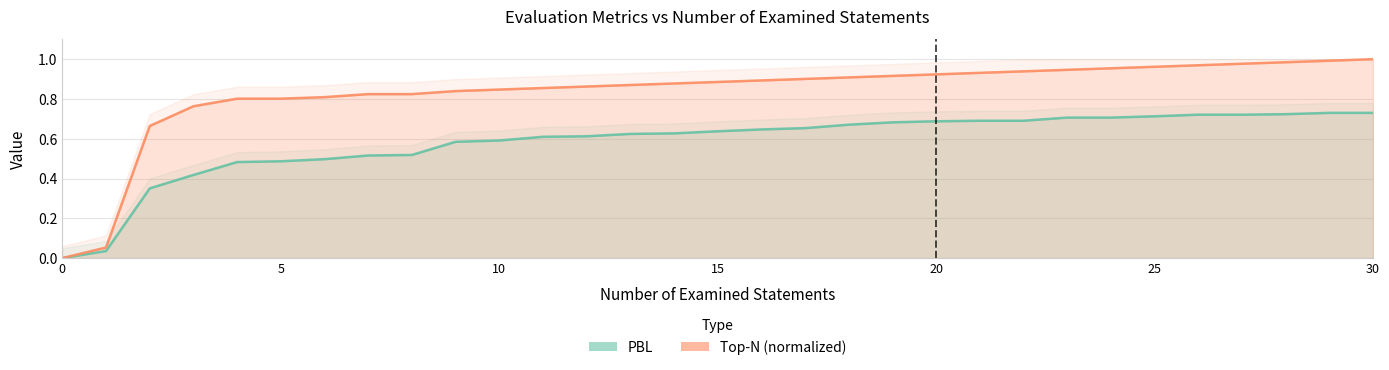

What are all the series names shown in the legend?

PBL, Top-N (normalized)